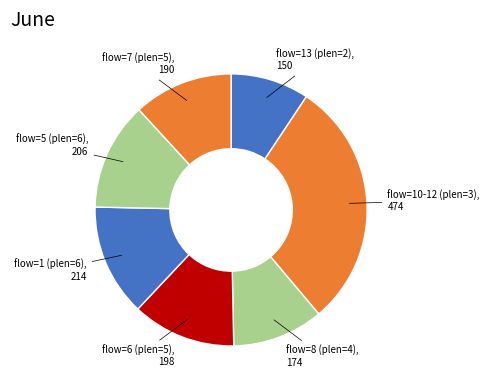

Is the sum of flow=6 (plen=5) and flow=5 (plen=6) greater than half?

No